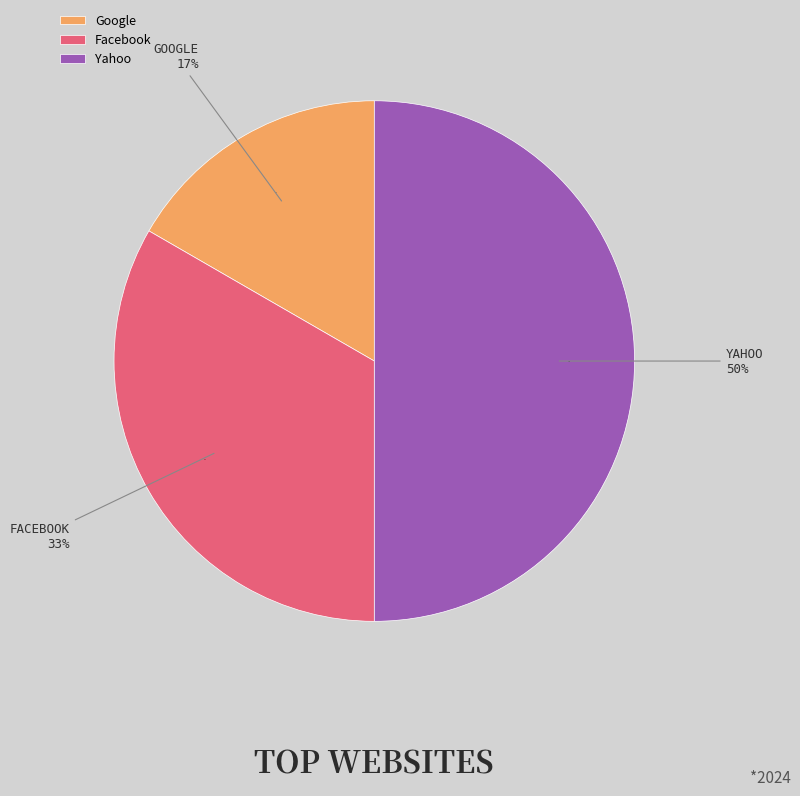

Is there any slice that represents more than half of the pie?

No